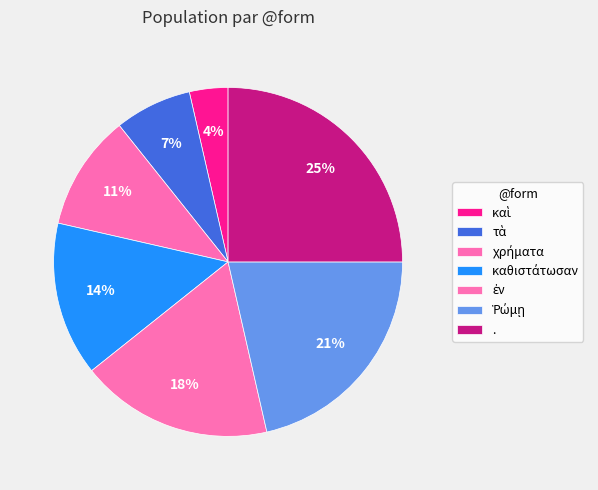

Is it true that καὶ is 15% of the pie?

False